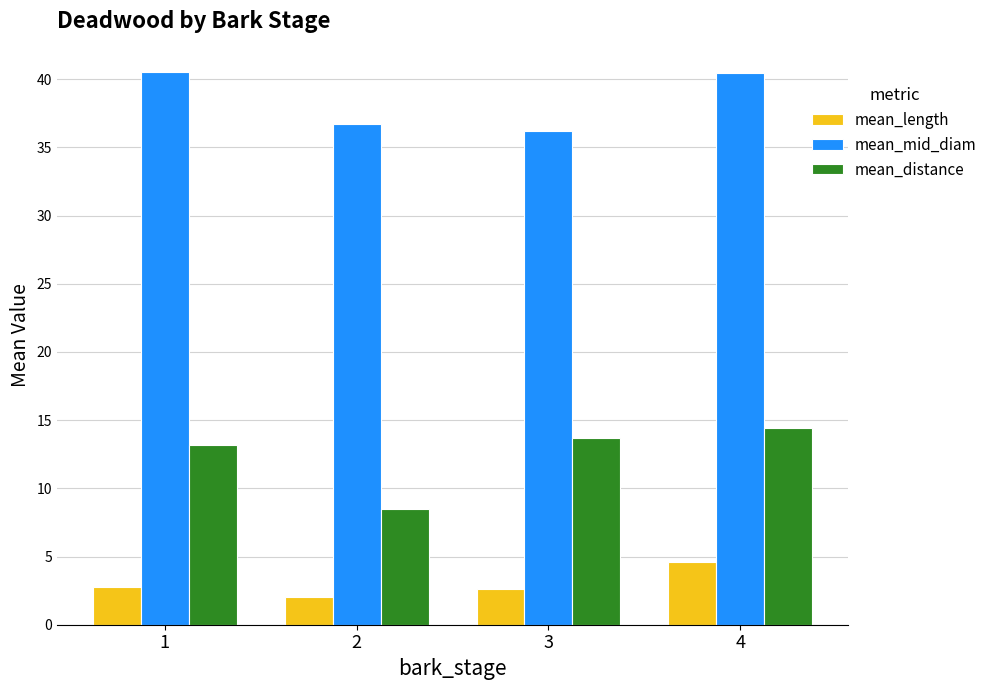

Is it true that mean_distance equals 19.0 at 1?

False